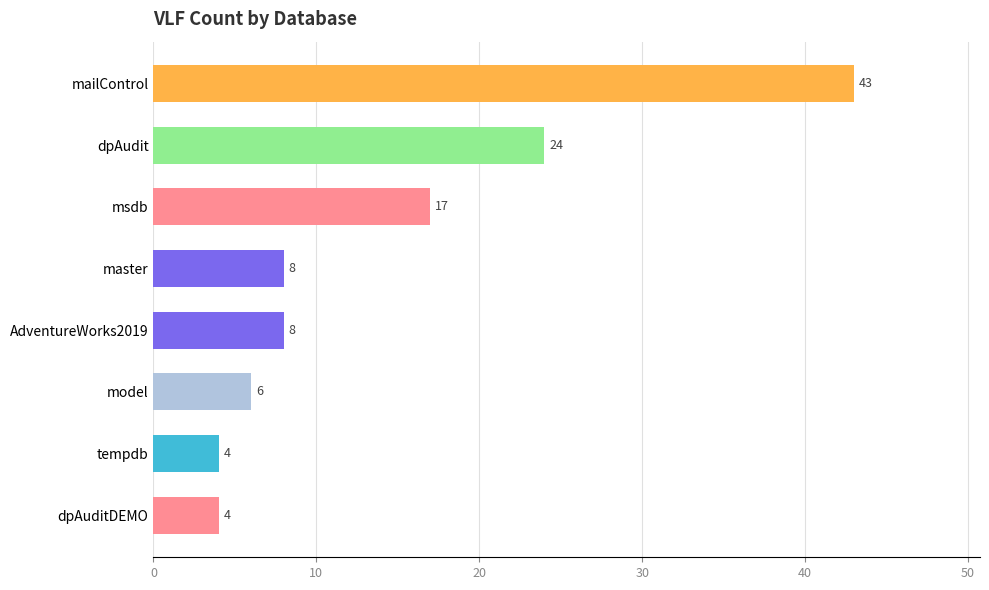

How many bars are there in total?

8